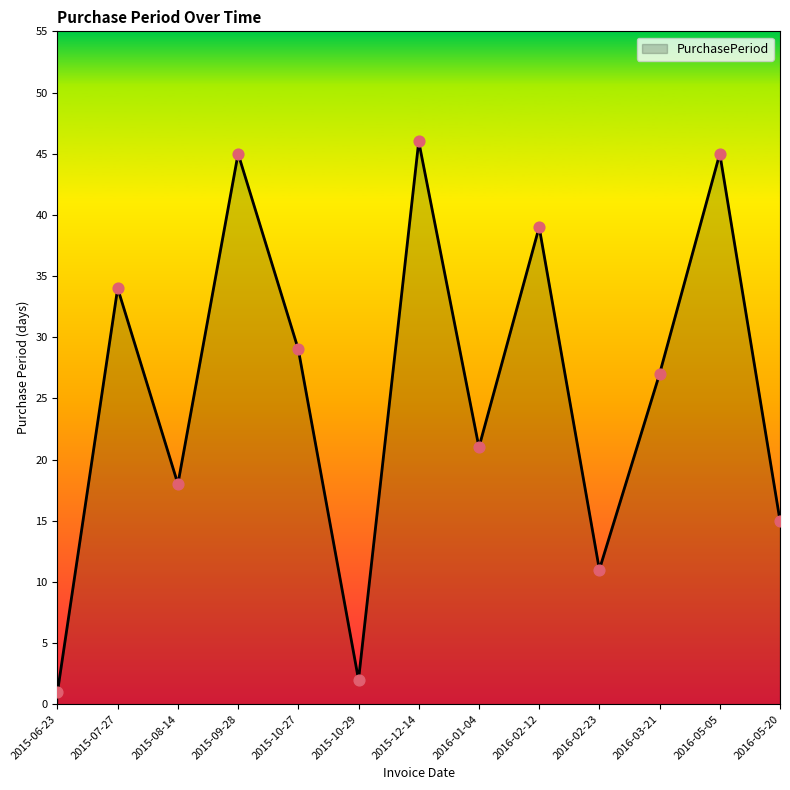

Approximately how many times larger is the value at 2015-10-27 compared to 2016-01-04?

1.4